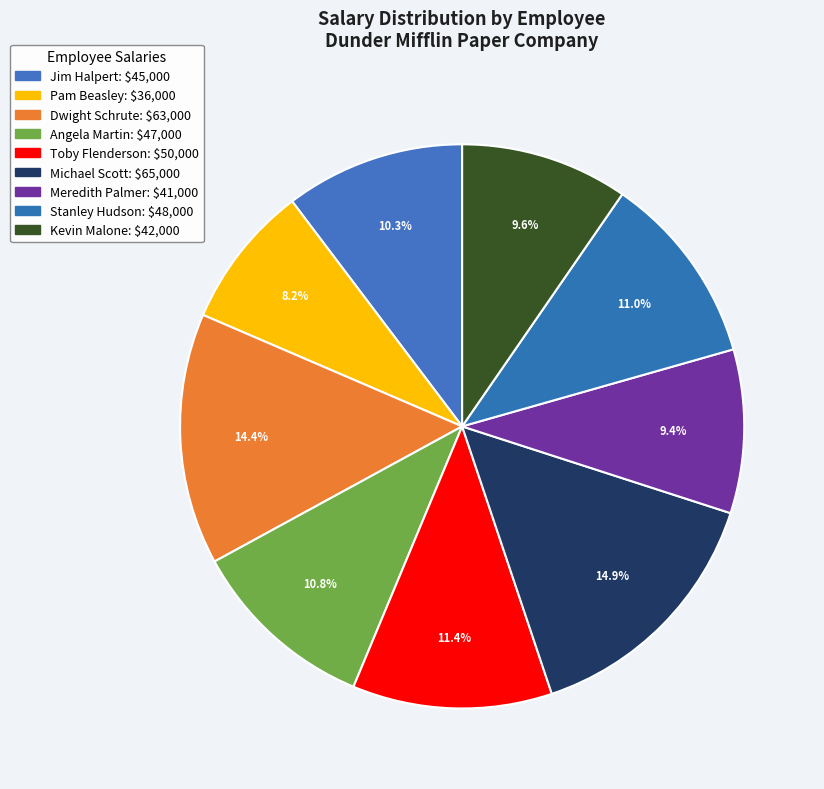

Count the number of slices in the pie.

9